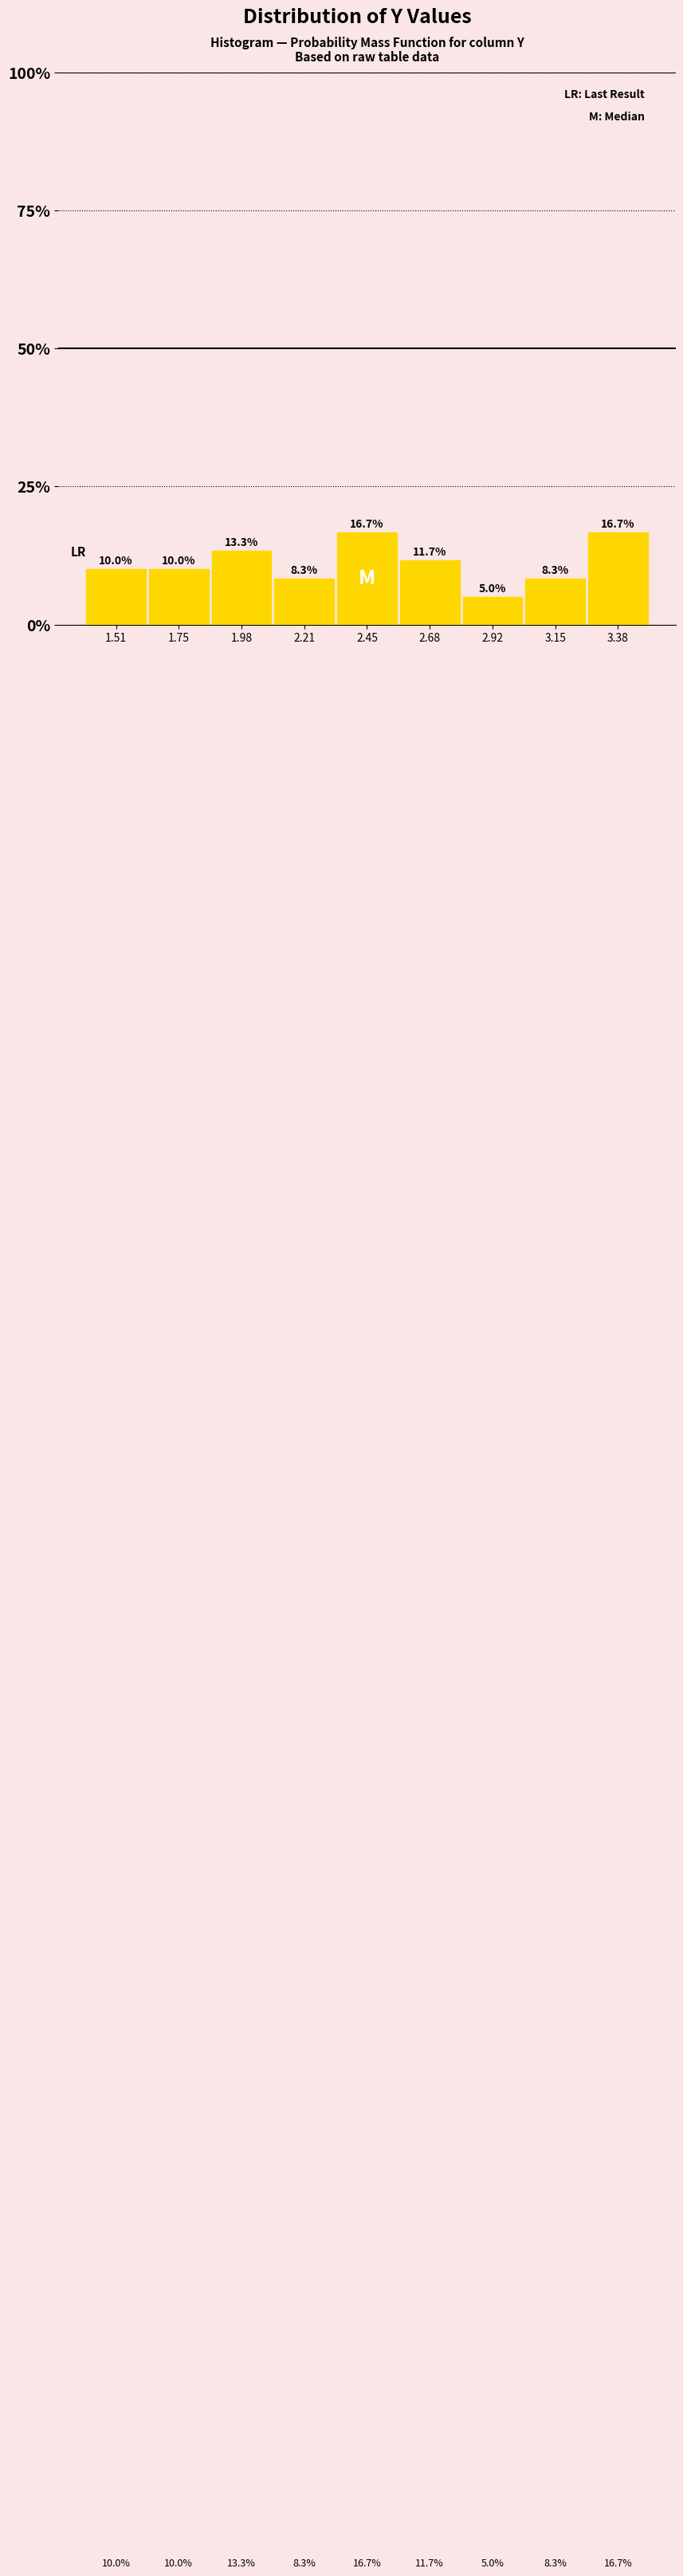

What is the height of the bar covering 2.10 to 2.35 on the x-axis? The bar edges are not printed on the chart, so give them approximately, as read against the axis.

8.3